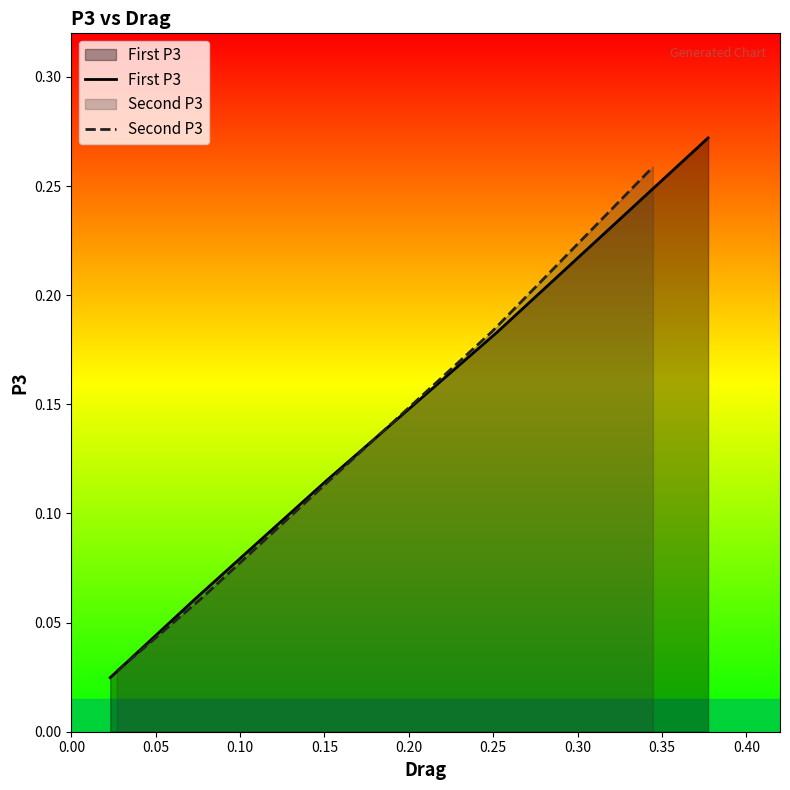

True or false: First P3 has more than 0 interior local peaks.

False